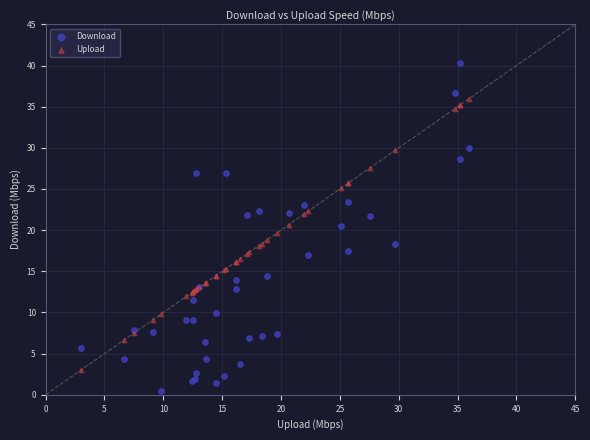

Which series has the widest spread of Y values?

Download